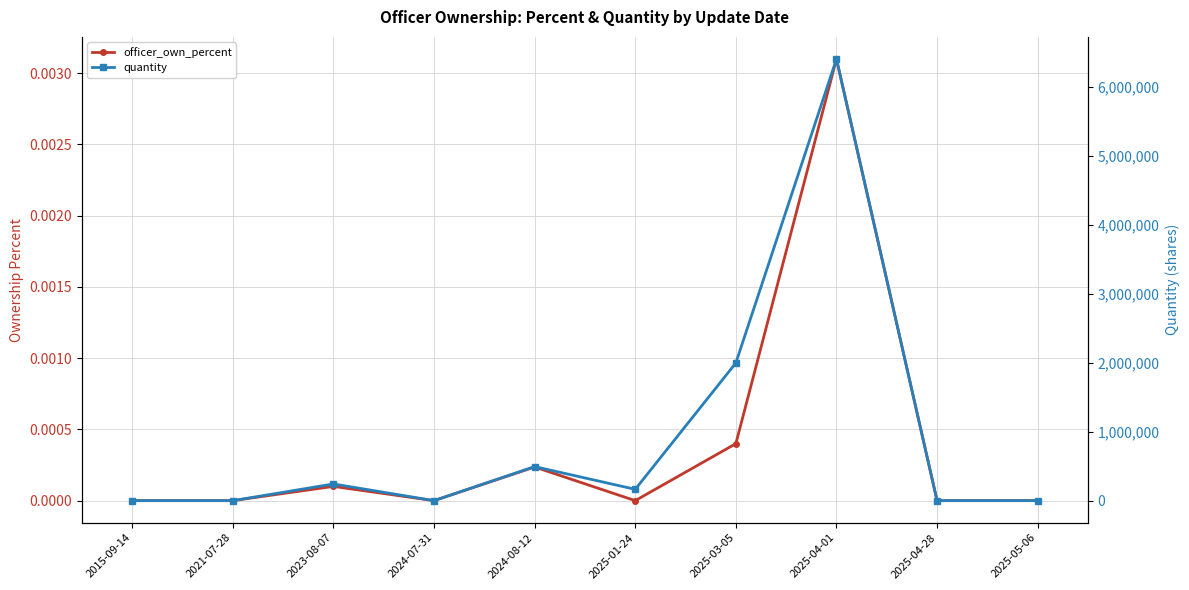

True or false: officer_own_percent has a value of 0.0 at 2023-08-07.

True